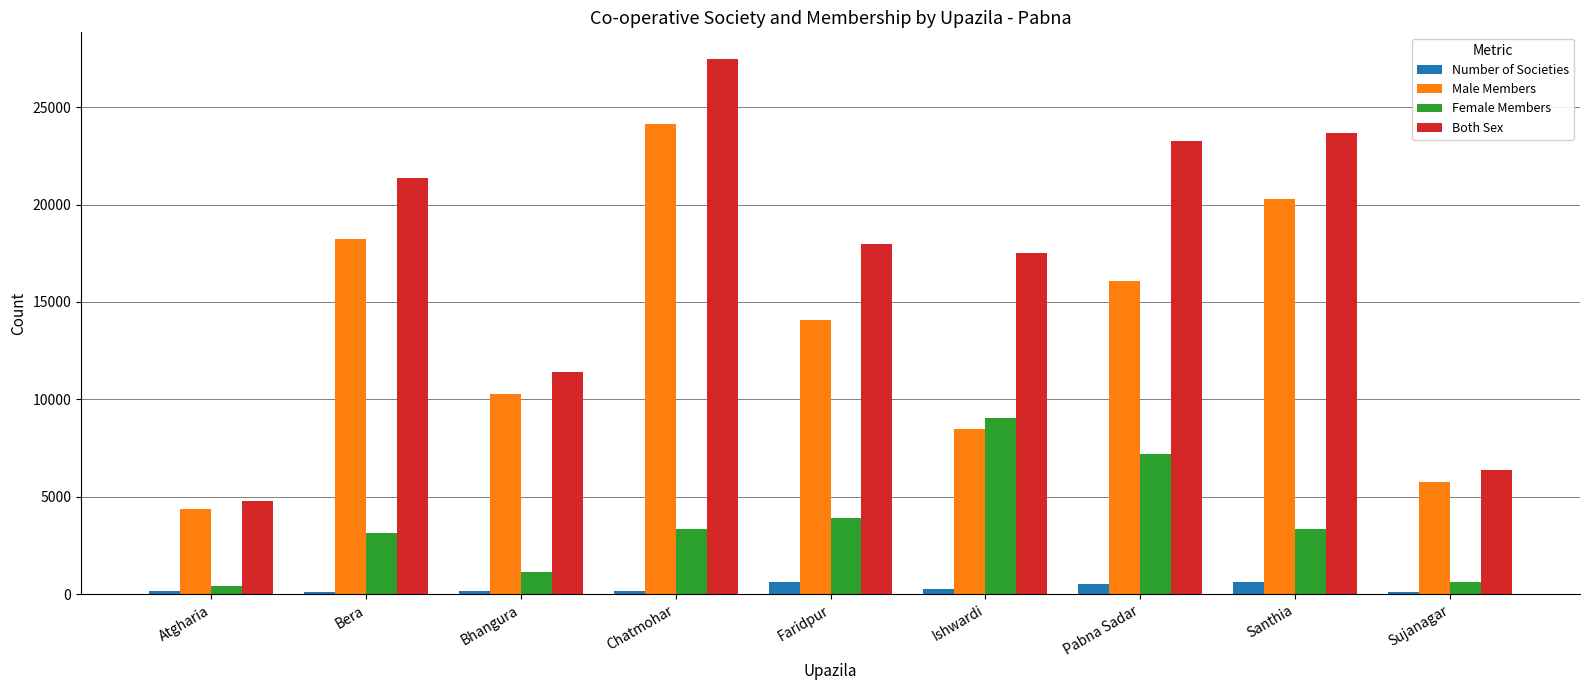

How many groups of bars are there?

9